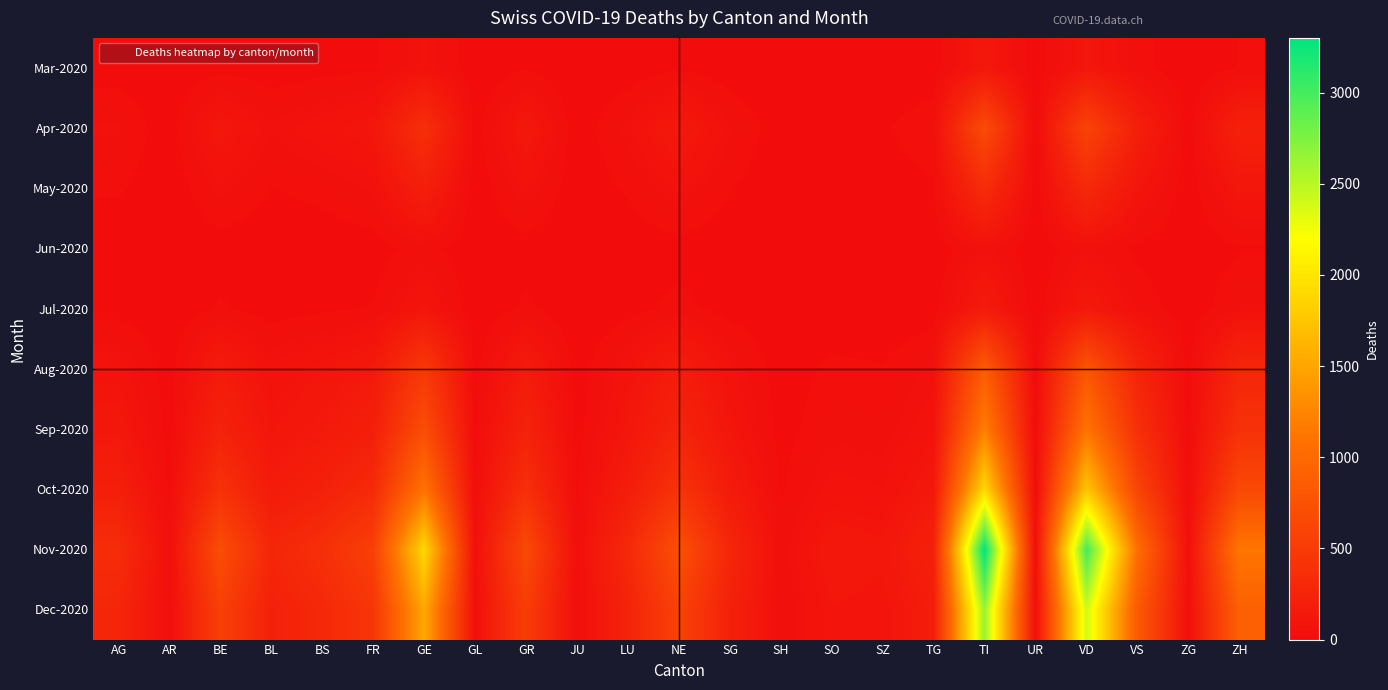

Reading left to right, extract all data points from this chart.

Mar-2020: AG=11	AR=2	BE=16	BL=10	BS=16	FR=20	GE=68	GL=2	GR=23	JU=0	LU=7	NE=22	SG=7	SH=1	SO=2	SZ=4	TG=7	TI=120	UR=0	VD=110	VS=37	ZG=1	ZH=27
Apr-2020: AG=55	AR=5	BE=120	BL=55	BS=80	FR=110	GE=380	GL=8	GR=130	JU=5	LU=60	NE=140	SG=55	SH=8	SO=25	SZ=22	TG=45	TI=680	UR=5	VD=600	VS=200	ZG=8	ZH=220
May-2020: AG=30	AR=3	BE=60	BL=25	BS=35	FR=55	GE=200	GL=3	GR=70	JU=3	LU=30	NE=70	SG=28	SH=4	SO=12	SZ=10	TG=22	TI=350	UR=2	VD=310	VS=100	ZG=4	ZH=110
Jun-2020: AG=5	AR=1	BE=10	BL=5	BS=8	FR=10	GE=40	GL=0	GR=12	JU=0	LU=6	NE=14	SG=5	SH=1	SO=2	SZ=2	TG=4	TI=60	UR=0	VD=55	VS=18	ZG=1	ZH=22
Jul-2020: AG=15	AR=2	BE=30	BL=12	BS=20	FR=28	GE=100	GL=1	GR=32	JU=1	LU=14	NE=35	SG=14	SH=2	SO=6	SZ=5	TG=10	TI=160	UR=1	VD=140	VS=48	ZG=2	ZH=55
Aug-2020: AG=80	AR=8	BE=160	BL=70	BS=100	FR=140	GE=480	GL=10	GR=160	JU=8	LU=80	NE=180	SG=70	SH=10	SO=32	SZ=28	TG=58	TI=850	UR=7	VD=780	VS=260	ZG=10	ZH=280
Sep-2020: AG=120	AR=12	BE=240	BL=100	BS=140	FR=200	GE=700	GL=15	GR=240	JU=12	LU=110	NE=260	SG=100	SH=14	SO=46	SZ=40	TG=82	TI=1200	UR=10	VD=1100	VS=380	ZG=15	ZH=400
Oct-2020: AG=200	AR=20	BE=400	BL=160	BS=220	FR=320	GE=1100	GL=25	GR=380	JU=20	LU=180	NE=420	SG=160	SH=22	SO=74	SZ=65	TG=130	TI=1900	UR=16	VD=1750	VS=600	ZG=24	ZH=650
Nov-2020: AG=350	AR=35	BE=700	BL=280	BS=380	FR=560	GE=1900	GL=42	GR=660	JU=35	LU=310	NE=730	SG=280	SH=38	SO=128	SZ=112	TG=225	TI=3300	UR=28	VD=3000	VS=1050	ZG=42	ZH=1130
Dec-2020: AG=280	AR=28	BE=560	BL=225	BS=305	FR=450	GE=1520	GL=34	GR=530	JU=28	LU=248	NE=584	SG=224	SH=30	SO=102	SZ=90	TG=180	TI=2640	UR=22	VD=2400	VS=840	ZG=34	ZH=904